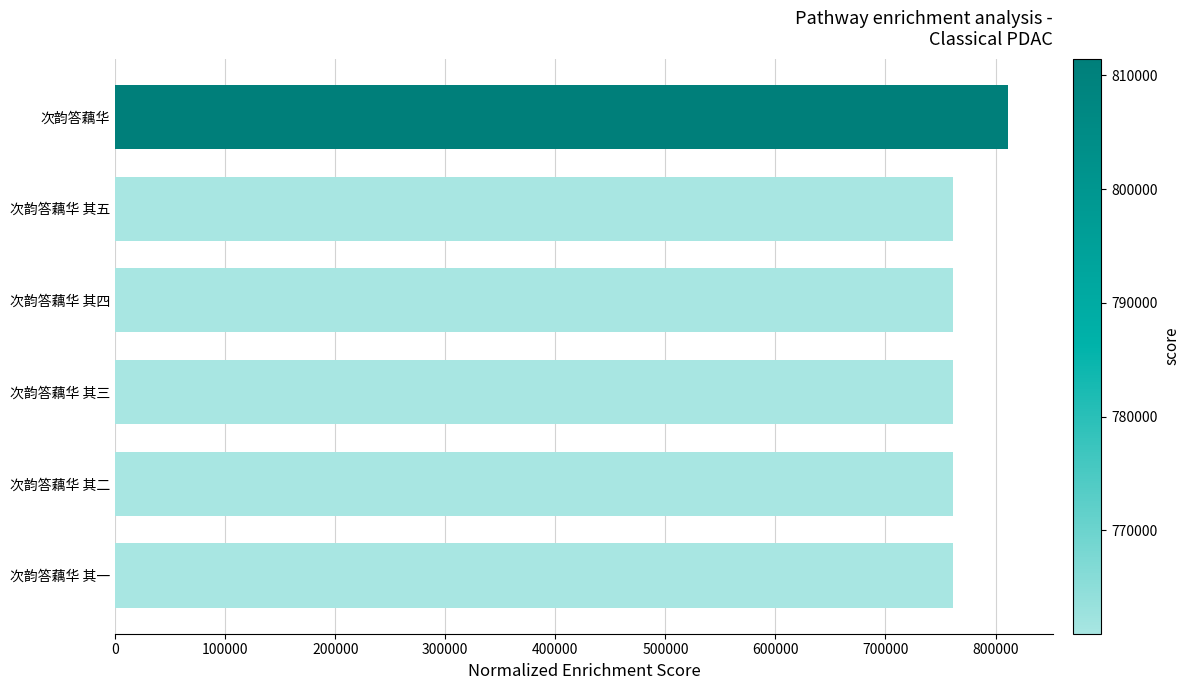

Is it true that the value at 次韵答藕华 其二 is 1167849?

False